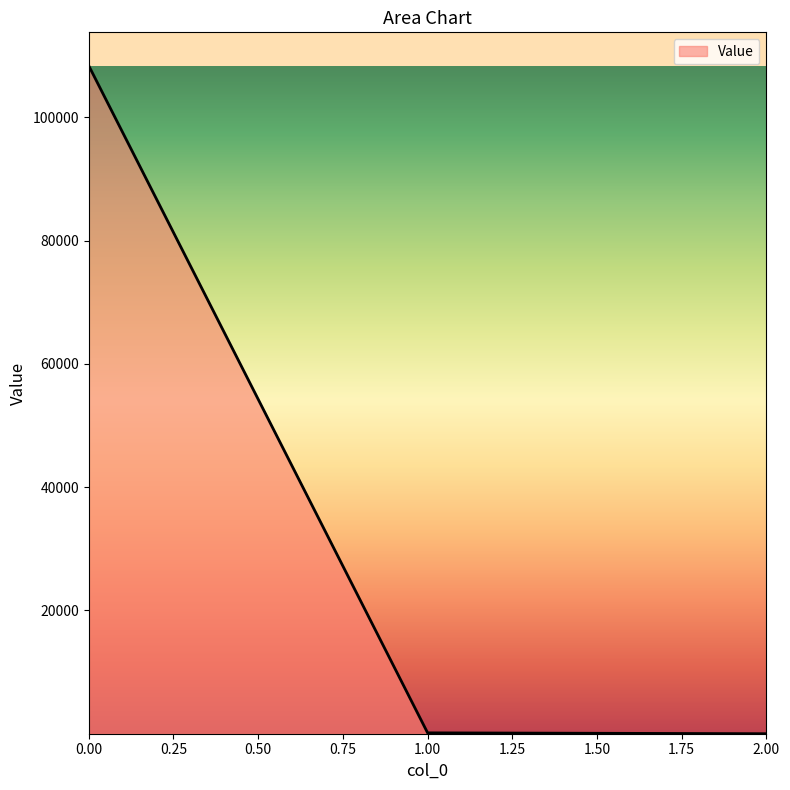

The value at 0.00 is 144639.7. True or false?

False